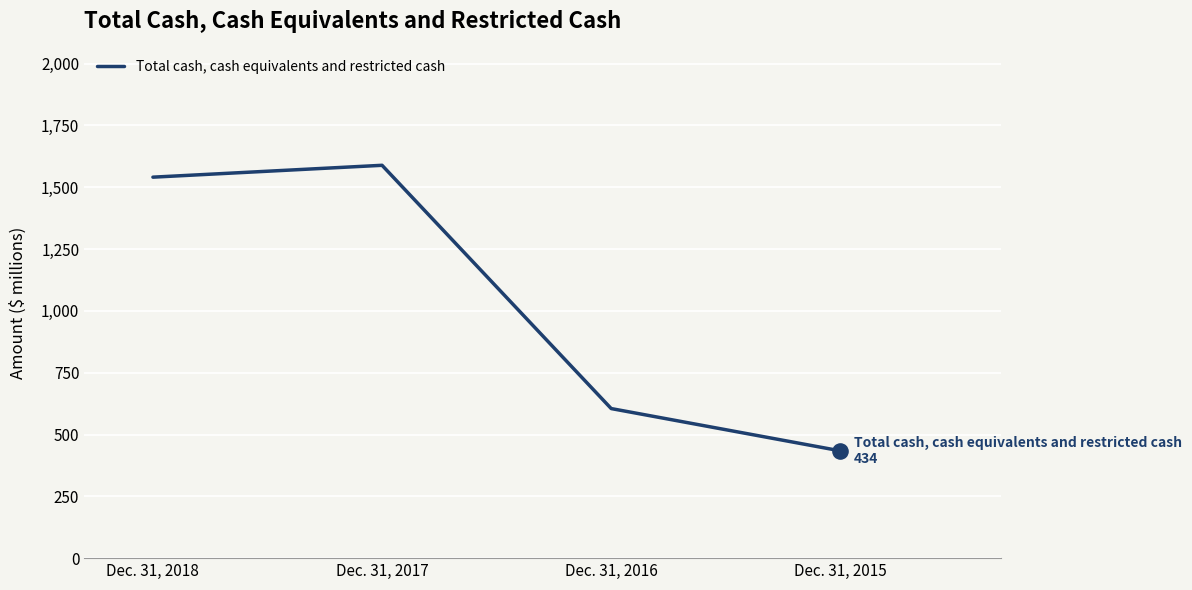

Which has a higher value, Dec. 31, 2016 or Dec. 31, 2015?

Dec. 31, 2016